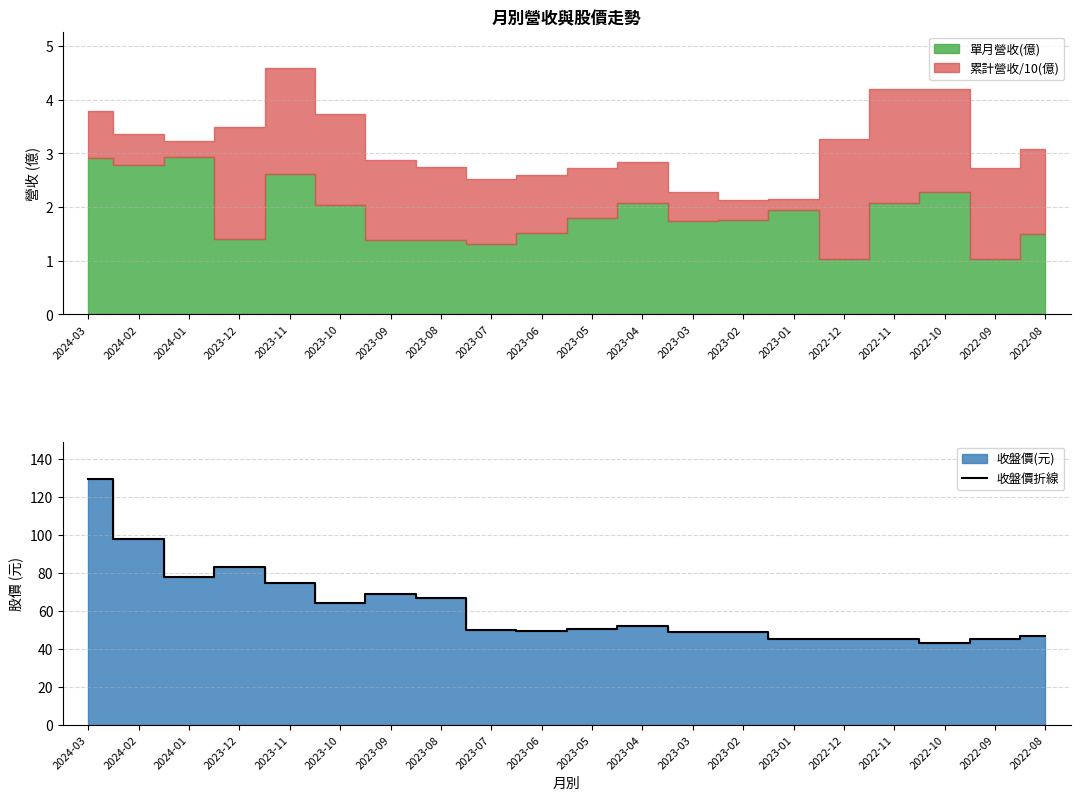

Where is 收盤價折線 nearest to the value 86?

2023-12